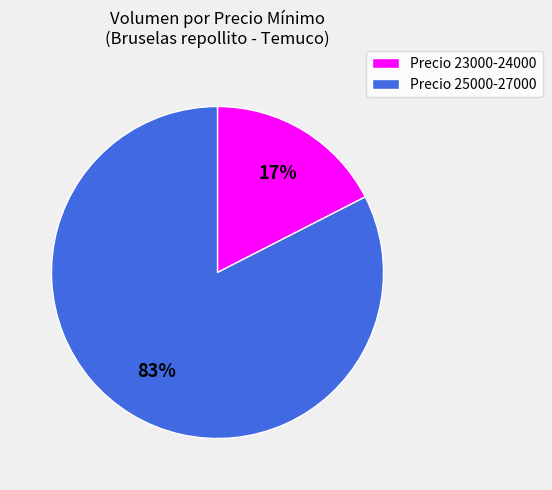

Does any single category account for the majority?

Yes